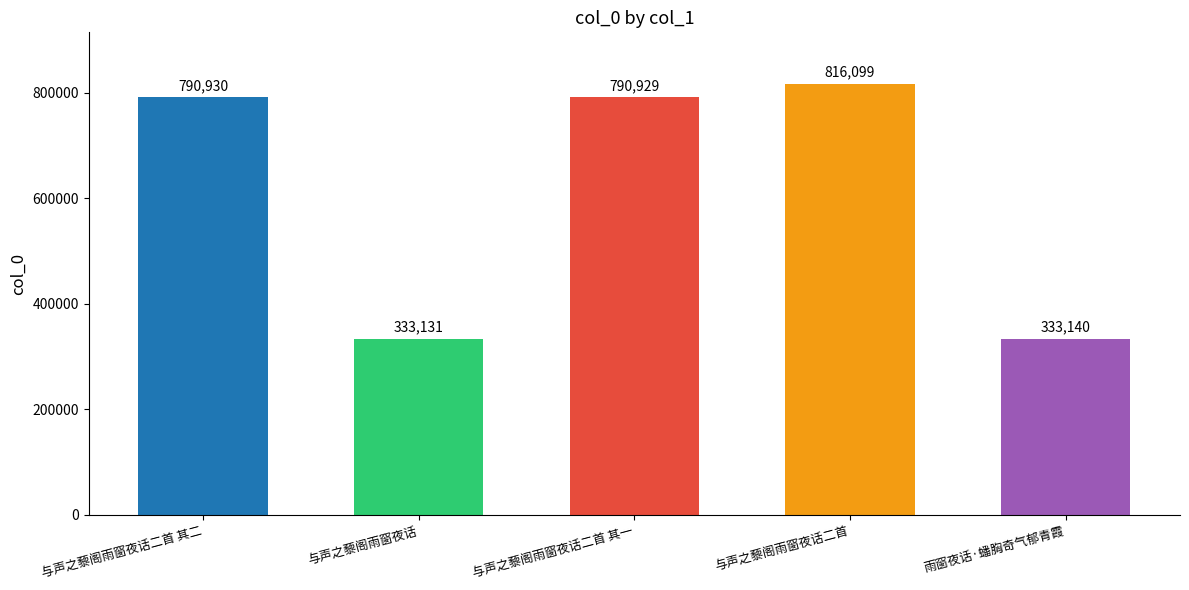

List the labels in order of value, smallest first.

与声之藜阁雨窗夜话, 雨窗夜话·蟠胸奇气郁青霞, 与声之藜阁雨窗夜话二首 其一, 与声之藜阁雨窗夜话二首 其二, 与声之藜阁雨窗夜话二首